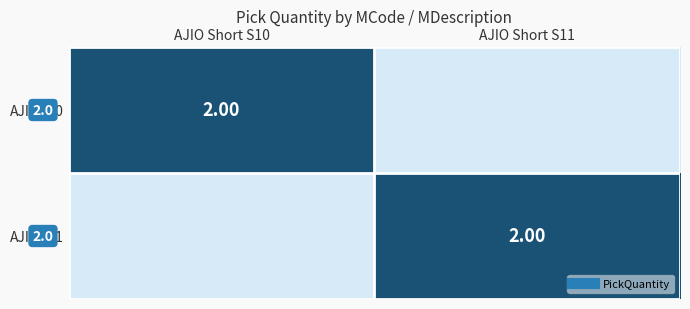

True or false: AJIOS10 has a value of 2 at AJIO Short S10.

True